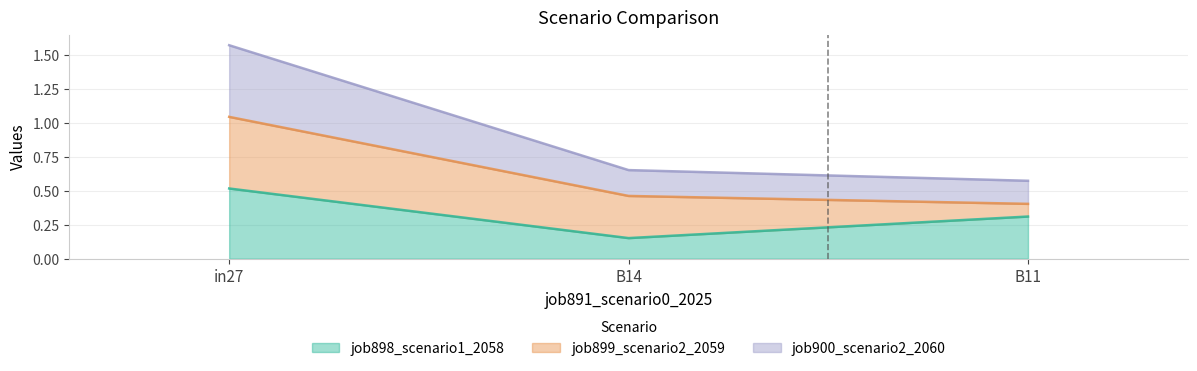

What is the label of the 1st point from the left?

in27